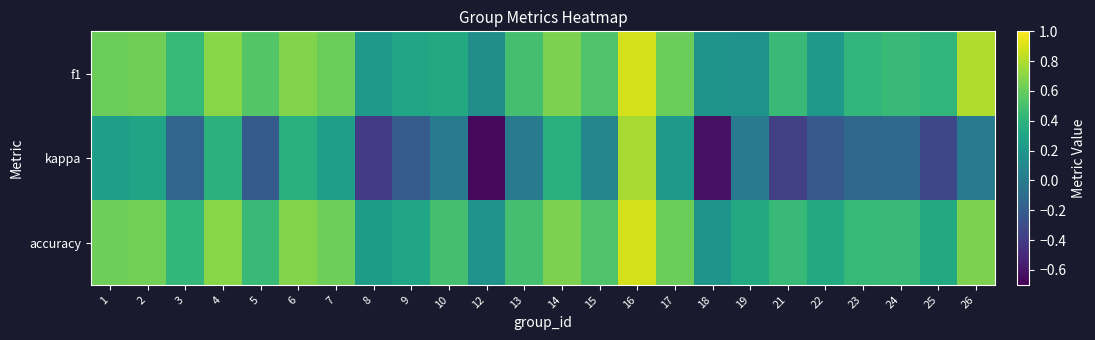

Reading left to right, what are all the values shown in this chart?

f1: 1=0.6	2=0.6	3=0.4	4=0.7	5=0.5	6=0.7	7=0.6	8=0.2	9=0.3	10=0.3	12=0.1	13=0.5	14=0.7	15=0.5	16=0.9	17=0.6	18=0.2	19=0.2	21=0.5	22=0.2	23=0.4	24=0.4	25=0.4	26=0.8
kappa: 1=0.2	2=0.3	3=-0.1	4=0.4	5=-0.2	6=0.4	7=0.2	8=-0.4	9=-0.2	10=0.0	12=-0.7	13=0.0	14=0.4	15=0.1	16=0.8	17=0.2	18=-0.6	19=0.0	21=-0.4	22=-0.2	23=-0.1	24=-0.1	25=-0.3	26=0.0
accuracy: 1=0.6	2=0.6	3=0.4	4=0.7	5=0.4	6=0.7	7=0.6	8=0.2	9=0.3	10=0.5	12=0.2	13=0.5	14=0.7	15=0.5	16=0.9	17=0.6	18=0.2	19=0.3	21=0.5	22=0.3	23=0.4	24=0.4	25=0.3	26=0.7